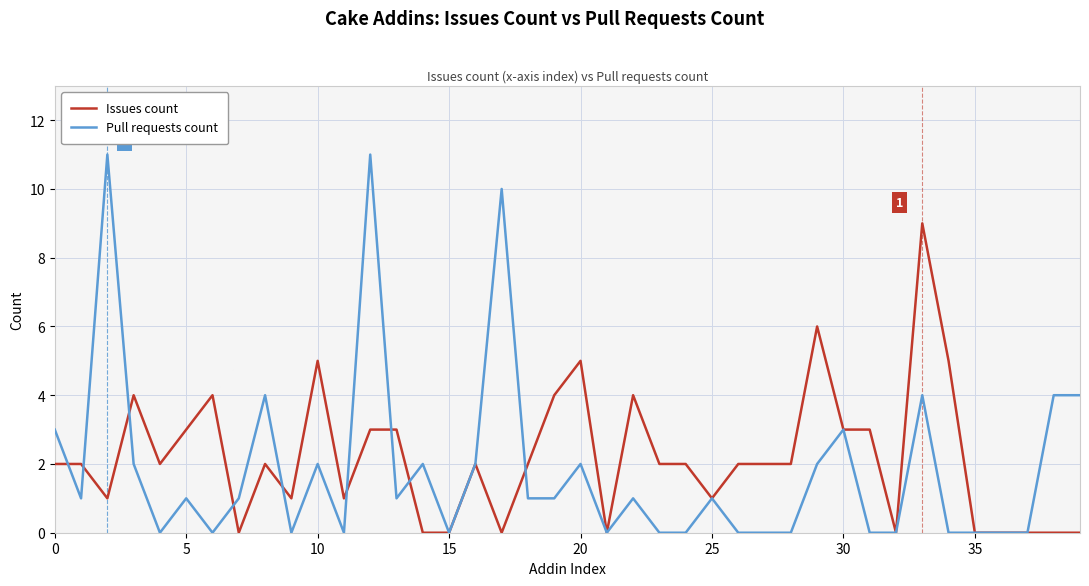

What is the maximum value shown in the chart?

11